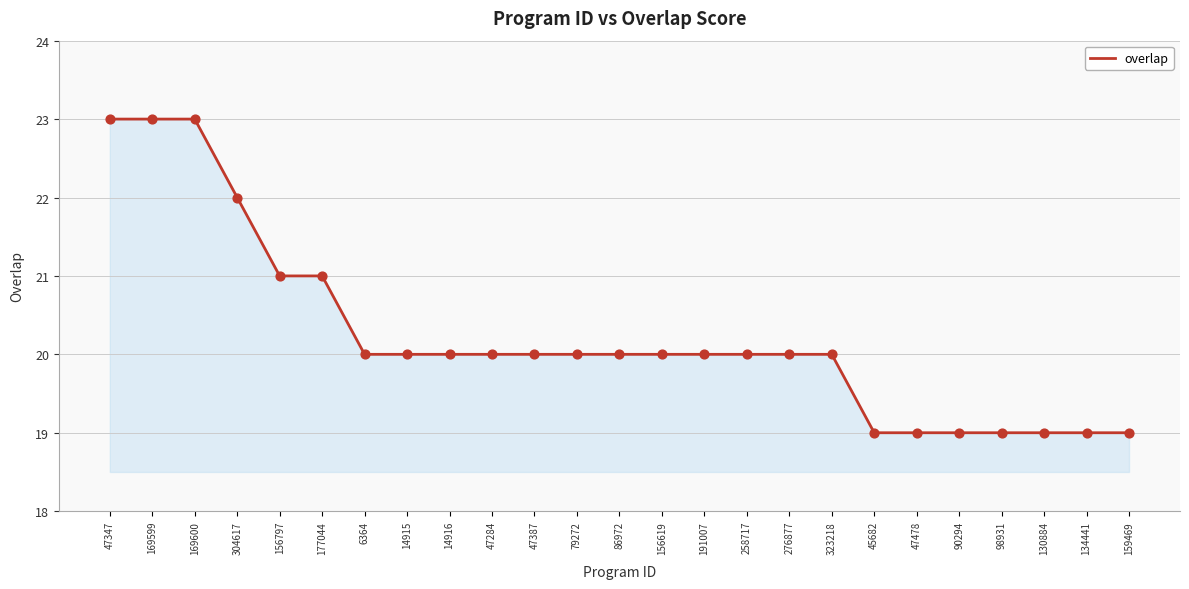

Which has a higher value, 159469 or 169600?

169600